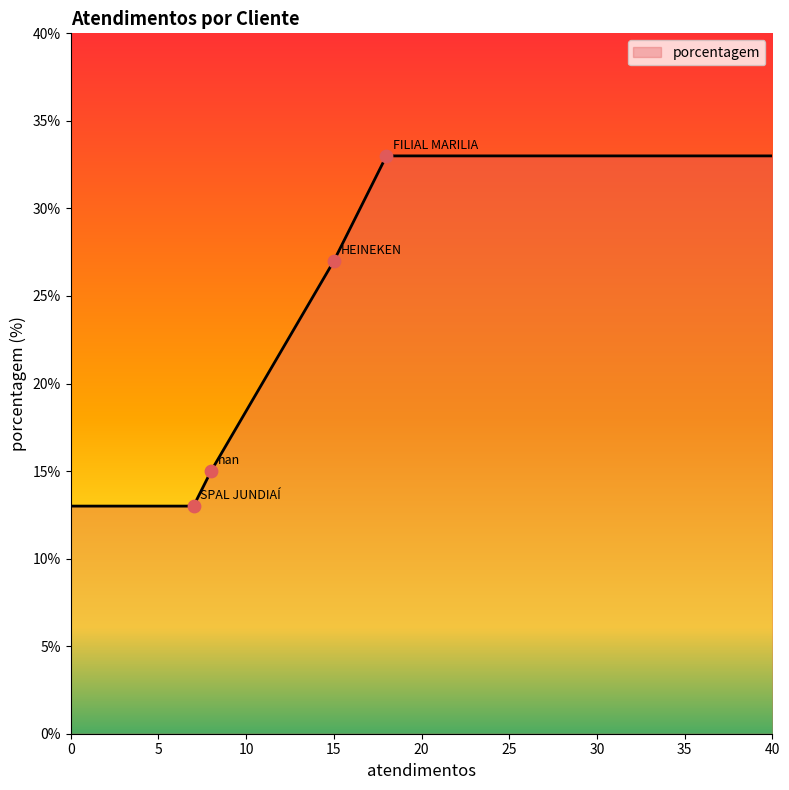

What is the minimum value shown in the chart?

13